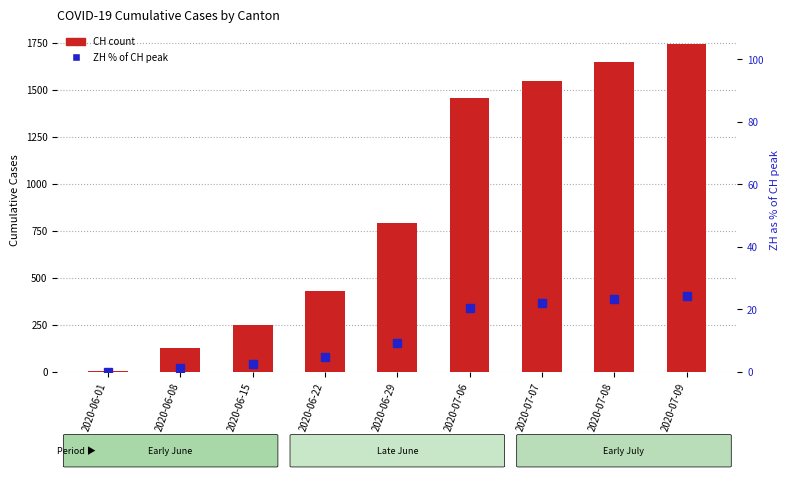

At how many categories does at least one series exceed 749?

5